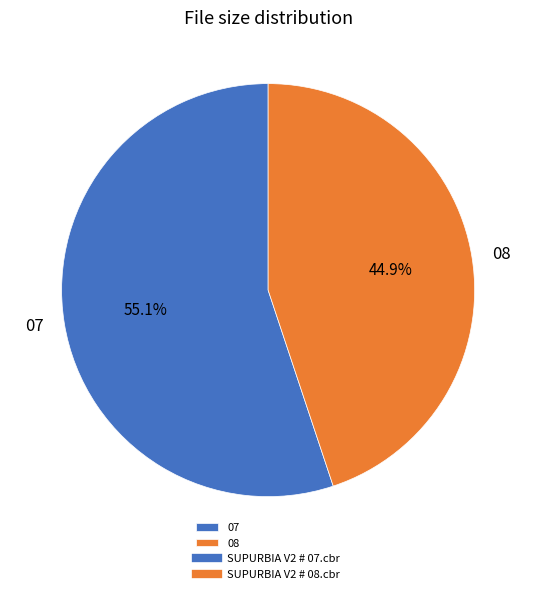

Which slice represents more than half of the pie?

07